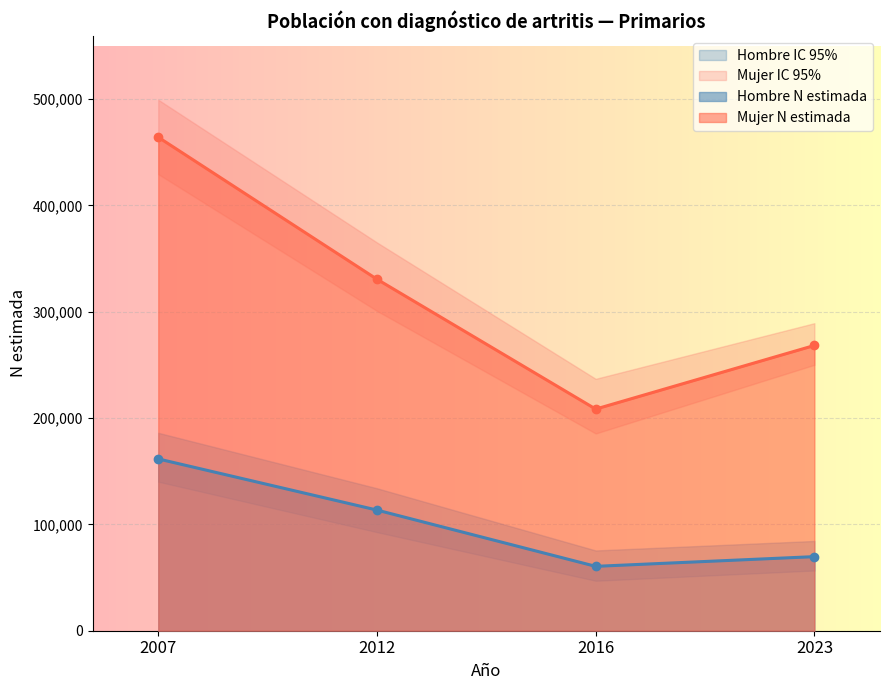

What is the highest value of the Mujer IC inf series?

429440